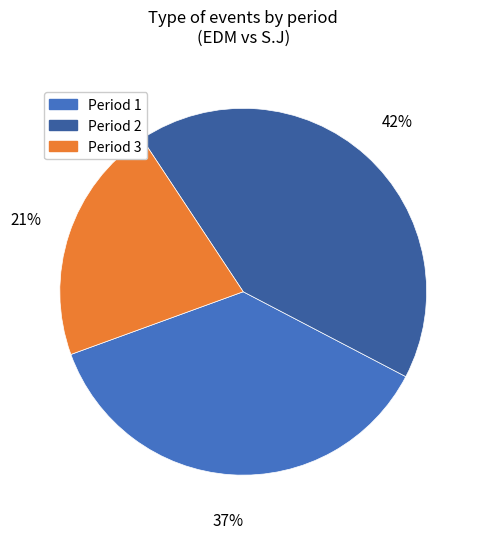

Is there a majority slice in this chart?

No